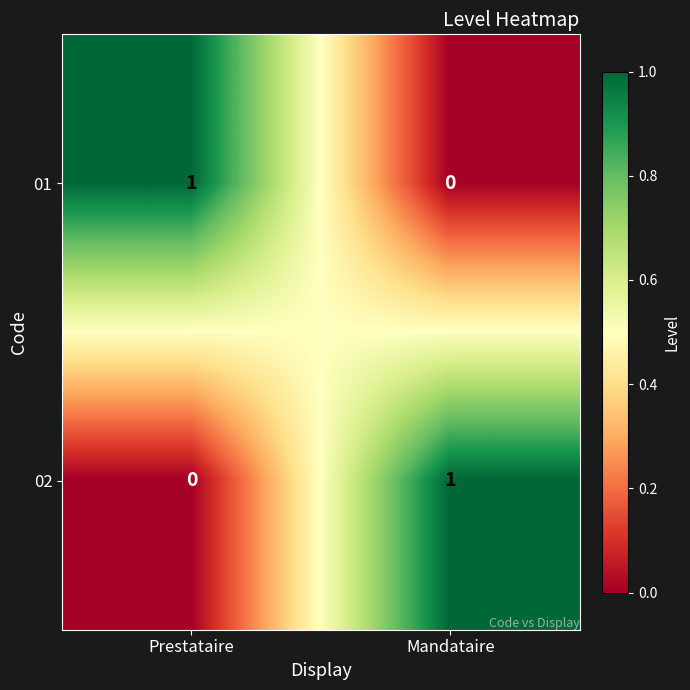

How many data points in 02 are less than 1?

1